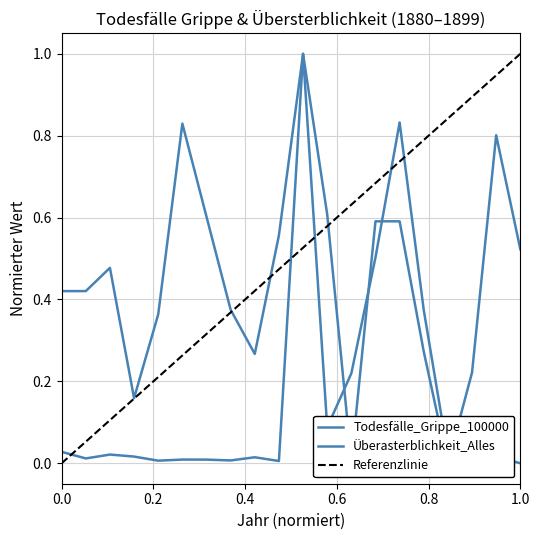

Between 1896 and 1897, which series saw the biggest shift?

Überasterblichkeit_Alles